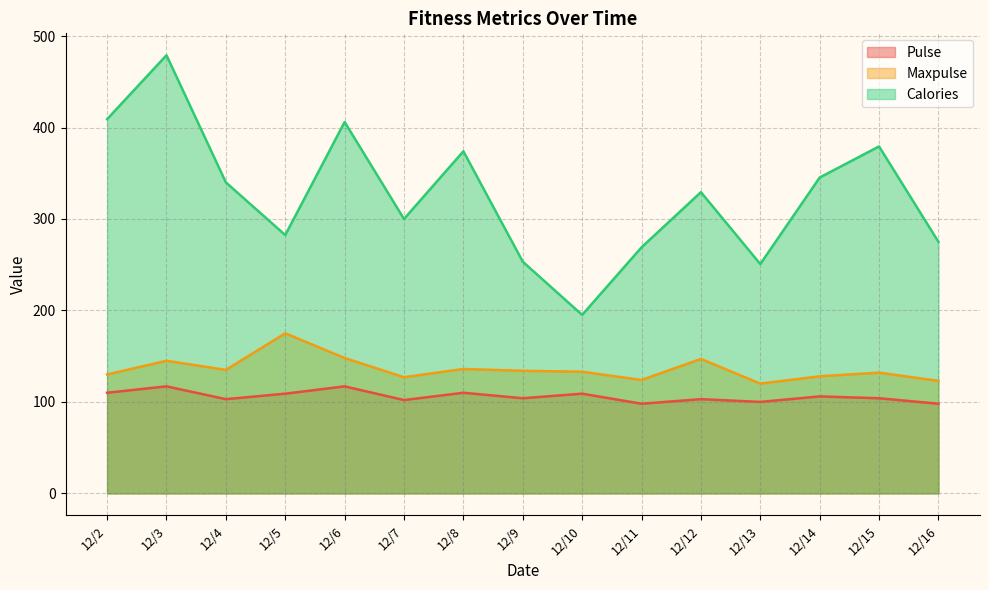

Read the Calories value at 12/10.

195.1